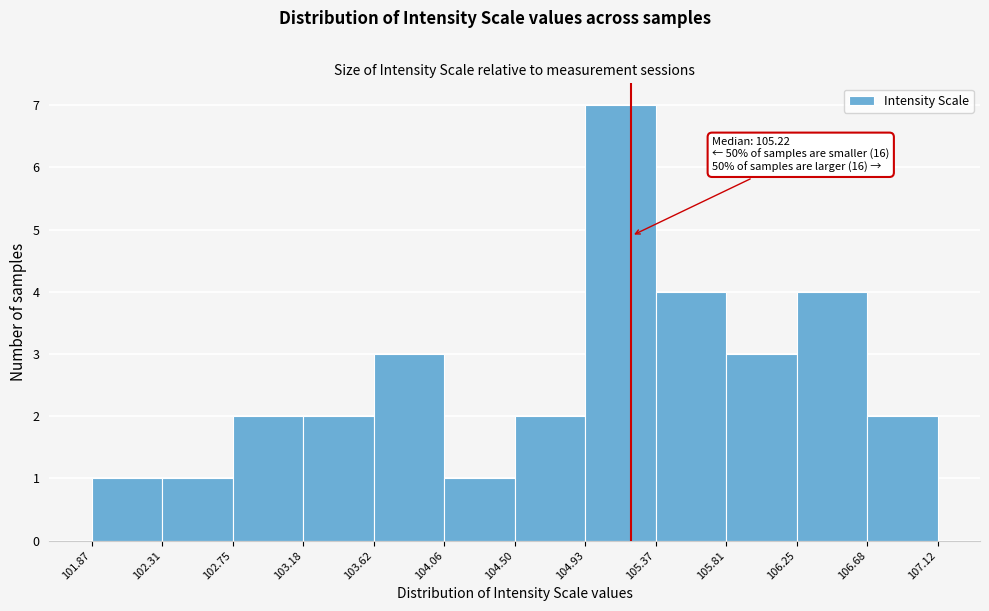

Which range on the x-axis has the tallest bar?

104.93 to 105.37